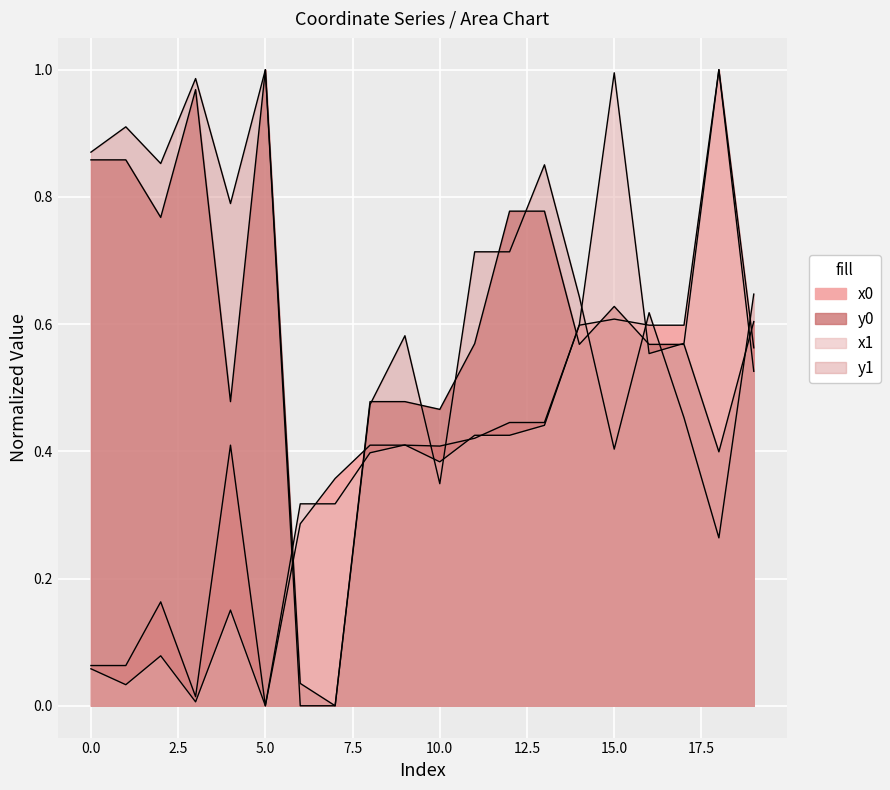

How many times do y1 and x1 cross each other?

8